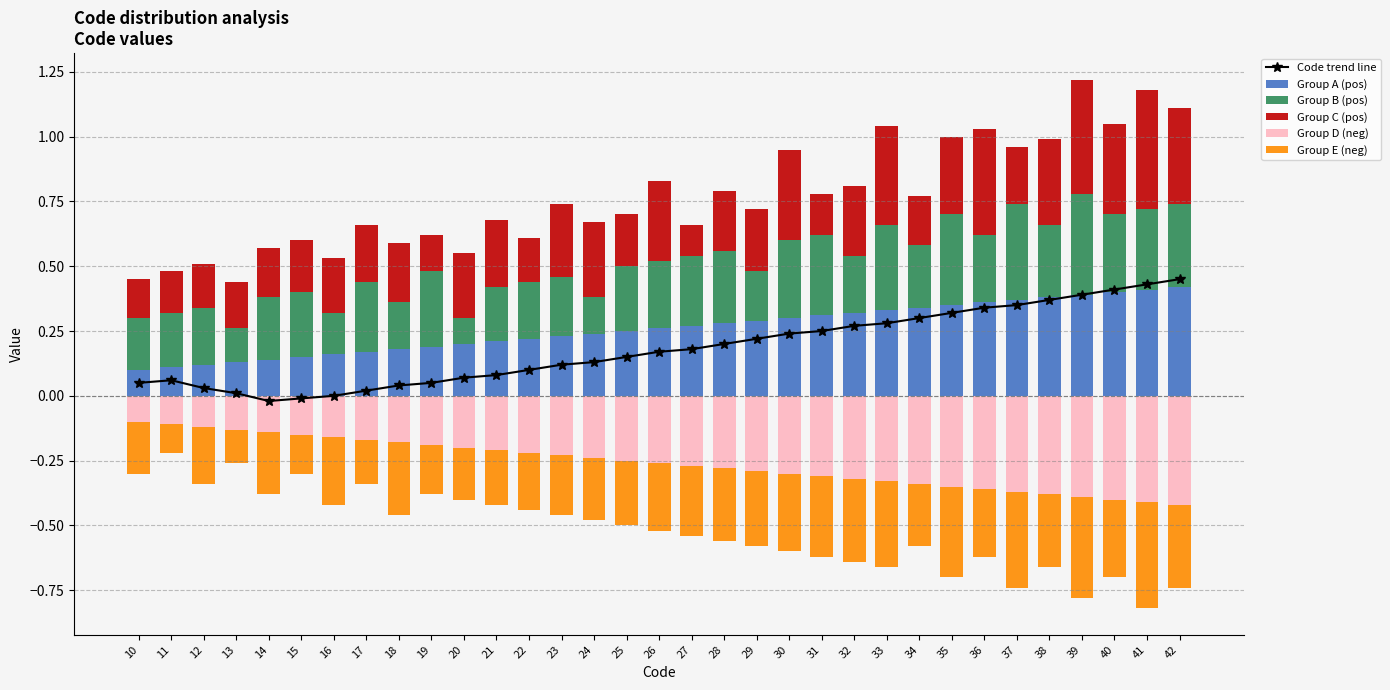

The value of Group E (neg) at 20 is -0.1. True or false?

False